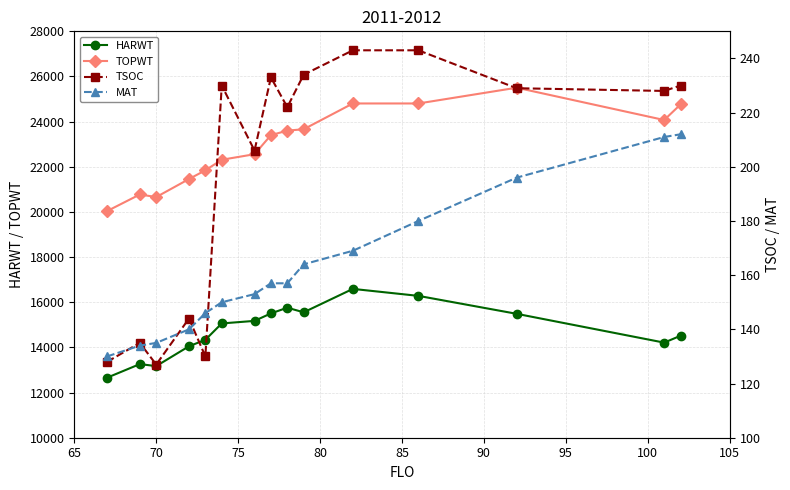

What is the average value of the TOPWT series?

22950